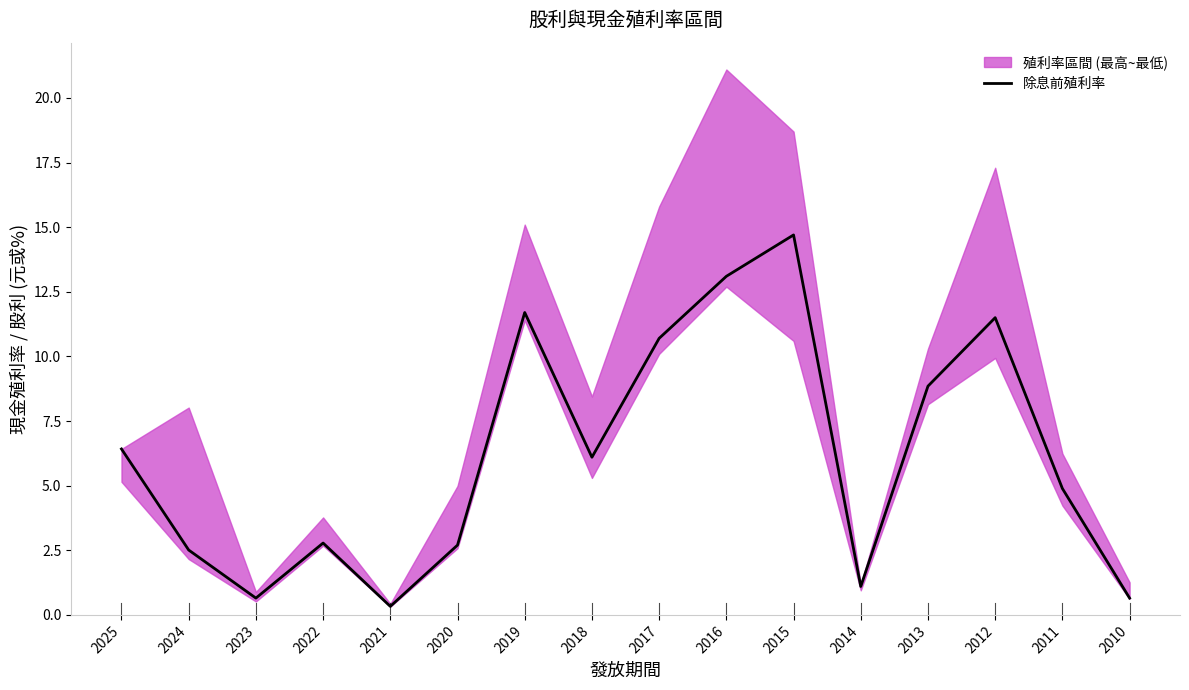

What is the value of the 11th point from the left?

14.7